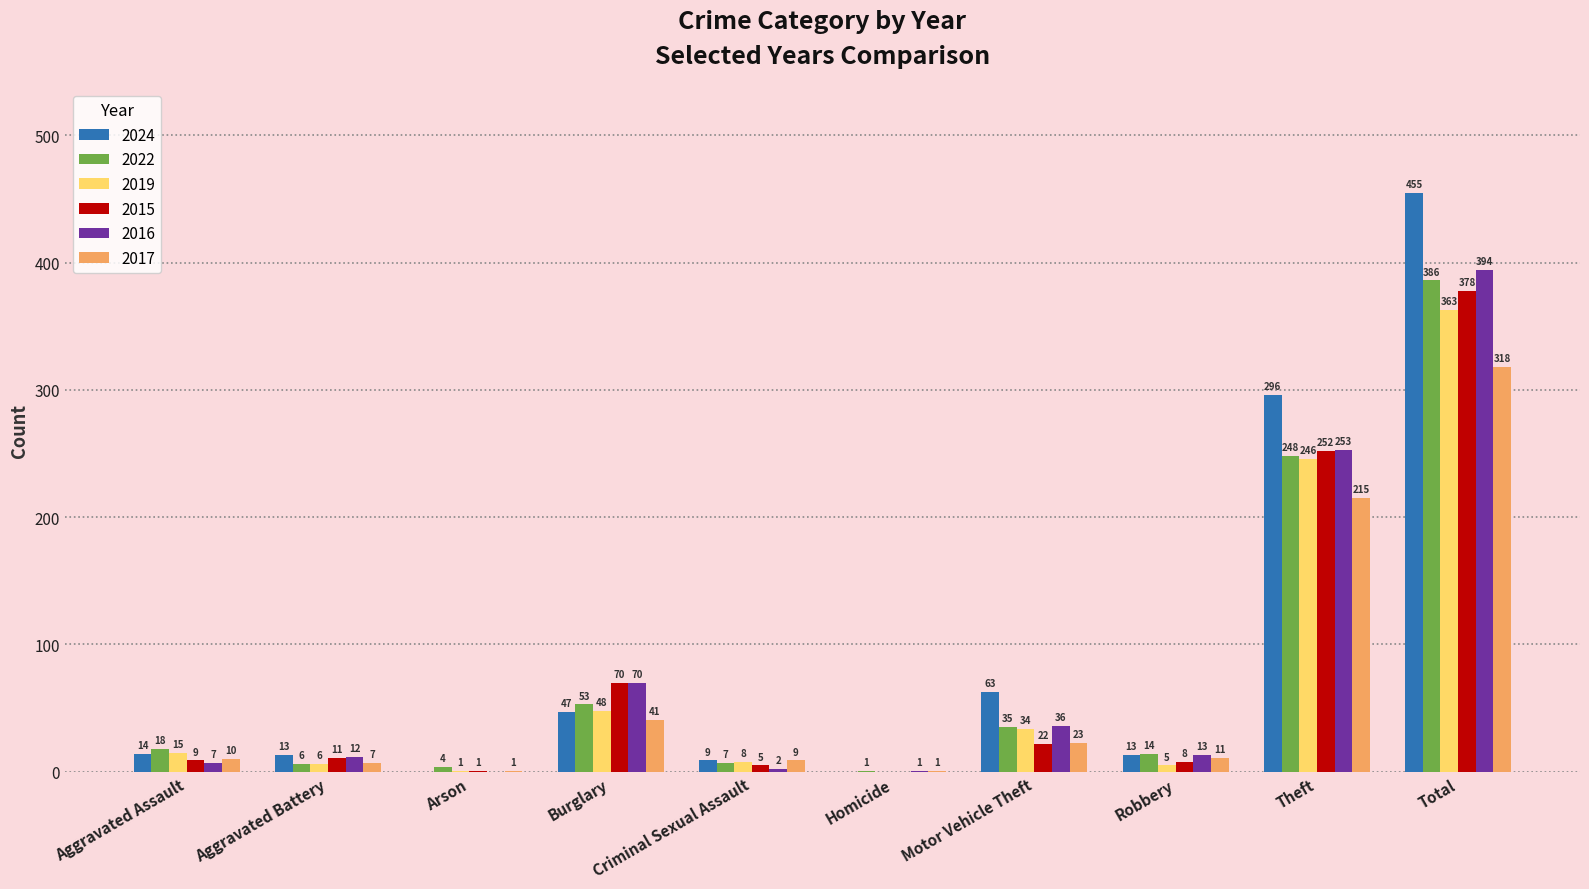

What are all the series names shown in the legend?

2024, 2022, 2019, 2015, 2016, 2017